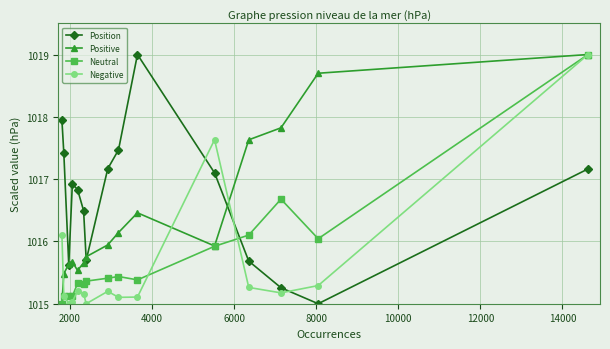

Count the Positive values in the range 1015 to 1017.

11